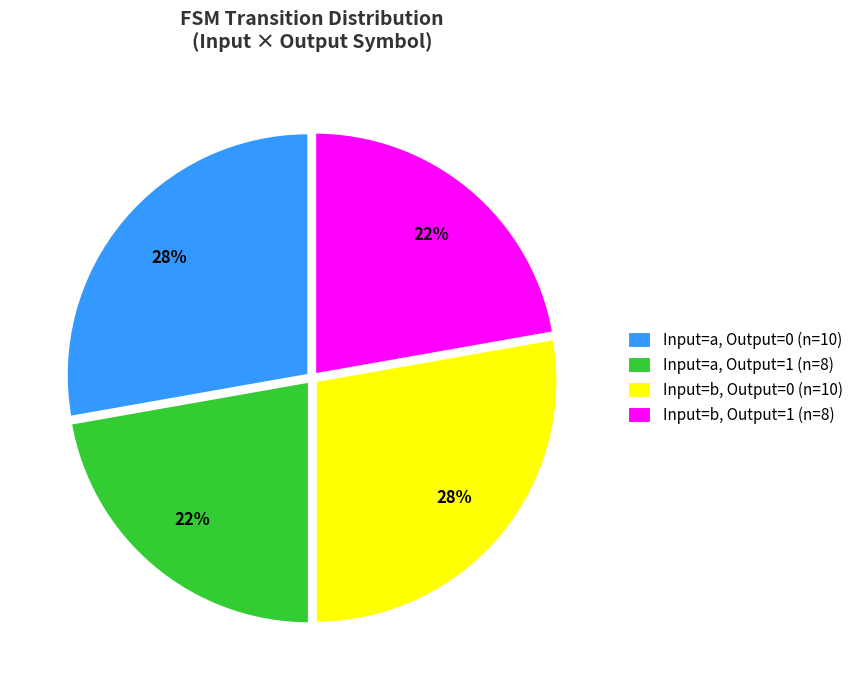

To the nearest percent, what percentage of the pie is Input=b, Output=1 (n=8)?

22%